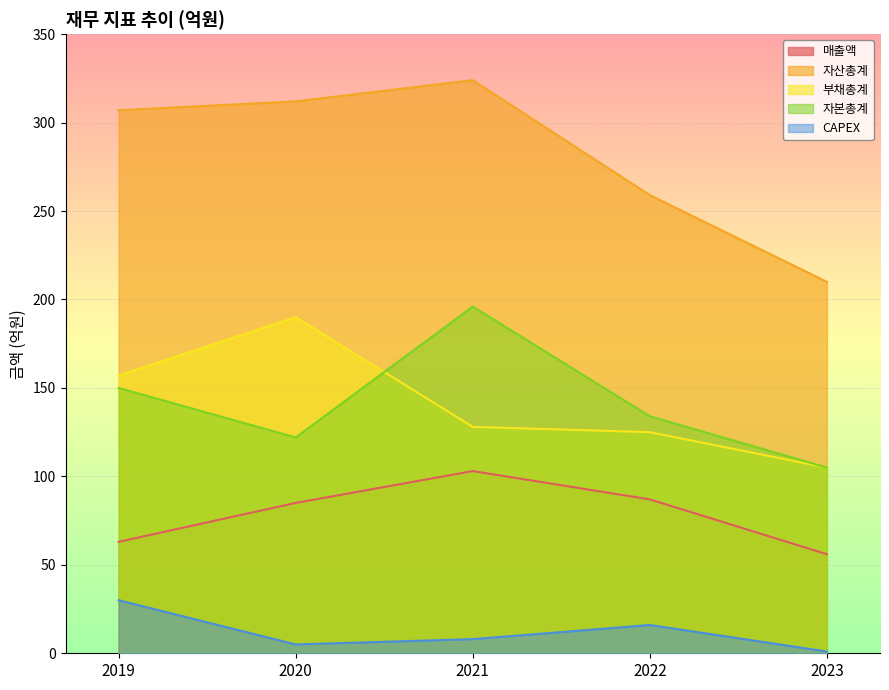

What is the difference between the second highest and minimum values in the 자산총계 series?

102